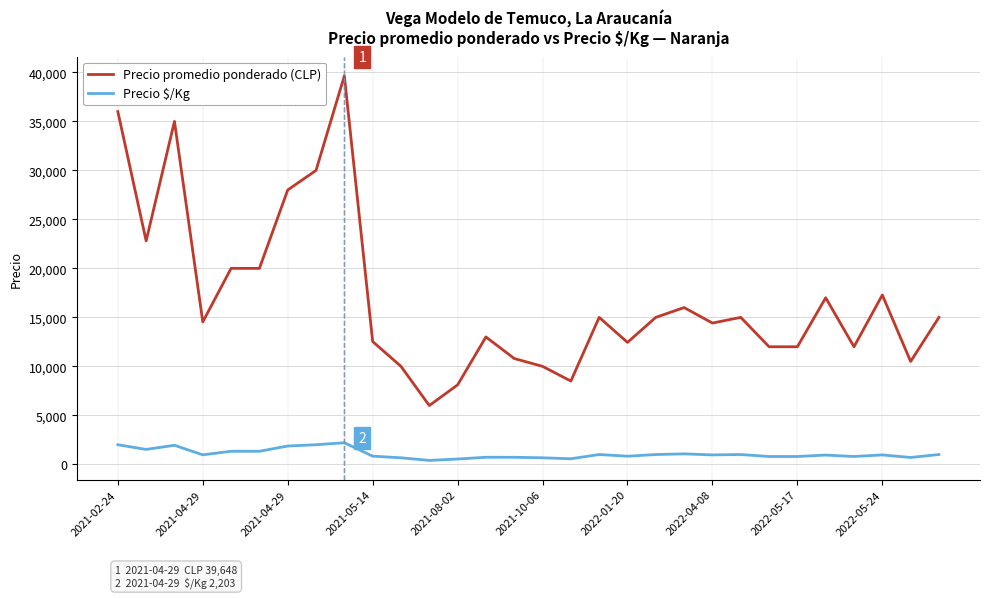

What is the greatest value displayed?

39648